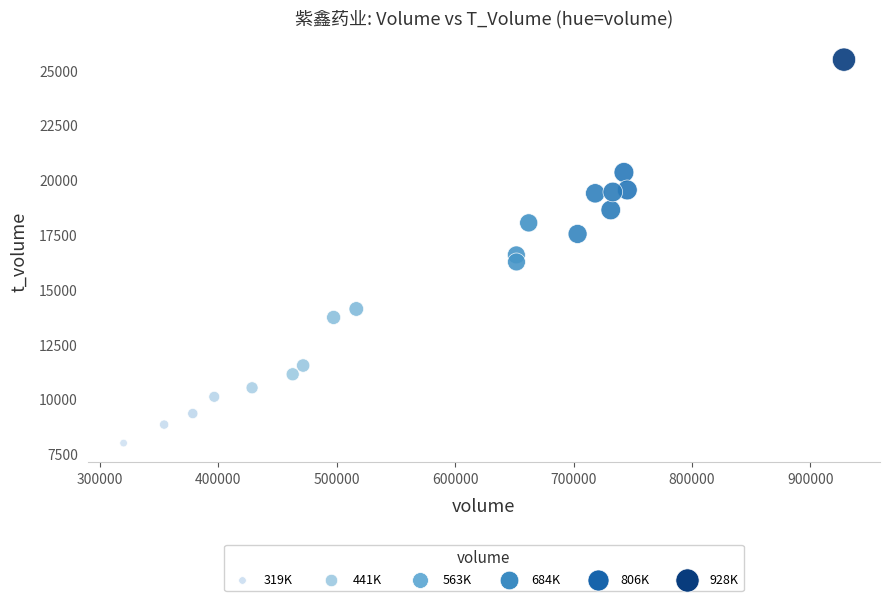

What is the range of Y values (max minus min)?

17508